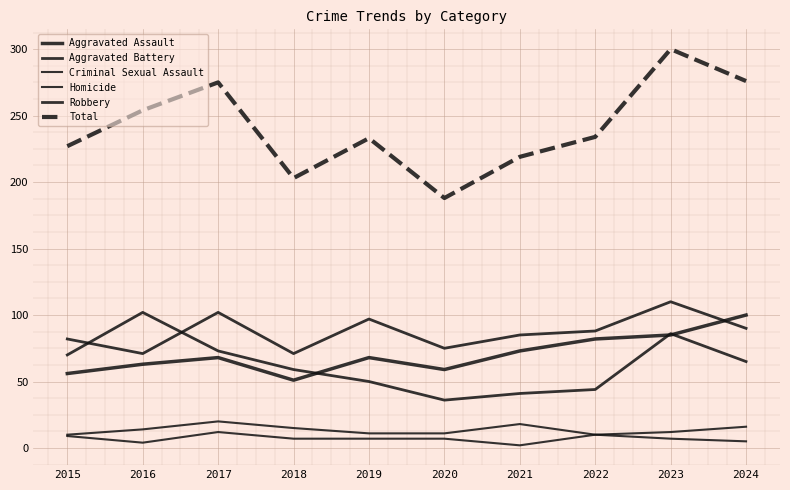

What is the minimum value for Total?

188